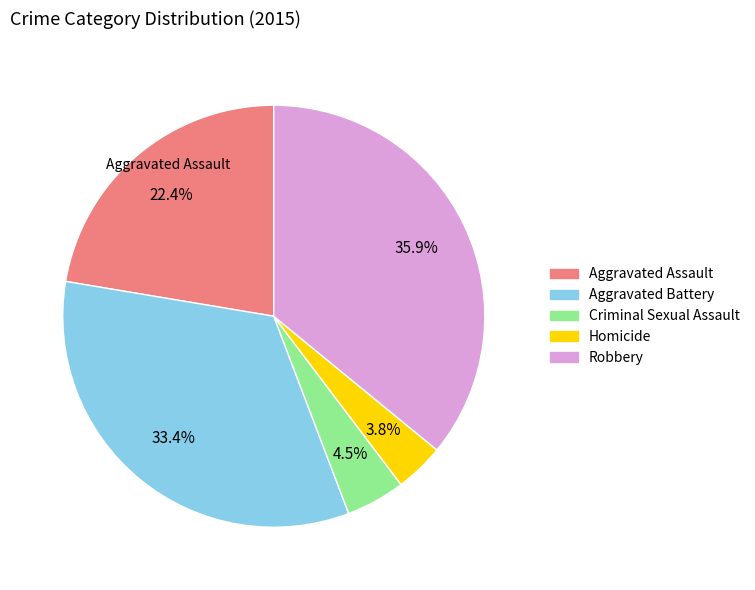

Is the sum of Aggravated Battery and Robbery greater than half?

Yes